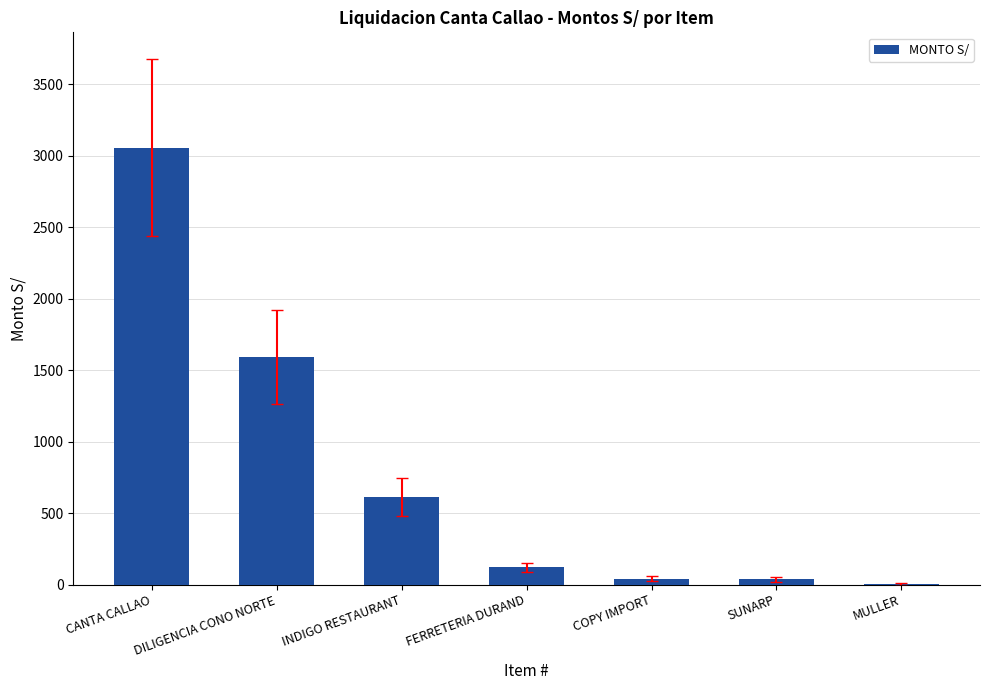

What is the maximum value shown in the chart?

3056.7